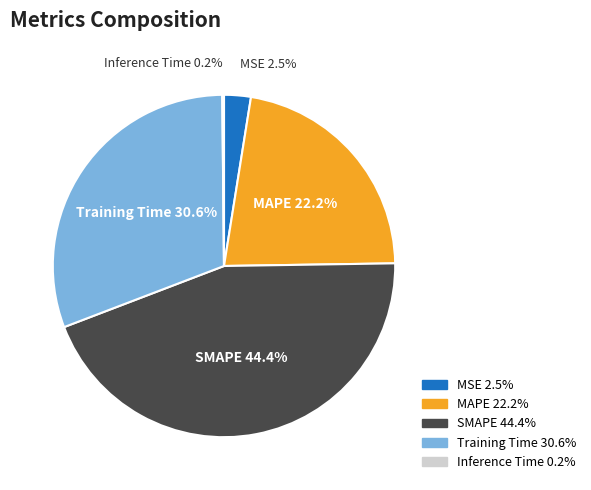

Do MSE and Training Time together represent more than half of the pie?

No